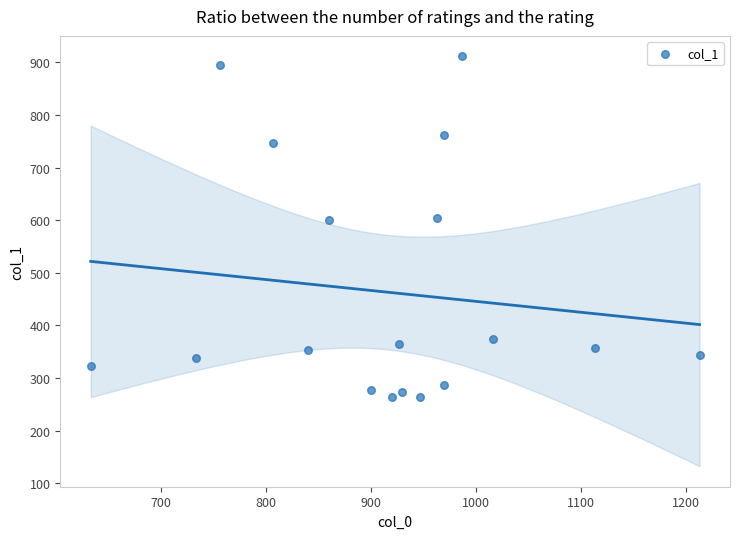

What is the range of Y values (max minus min)?

648.0